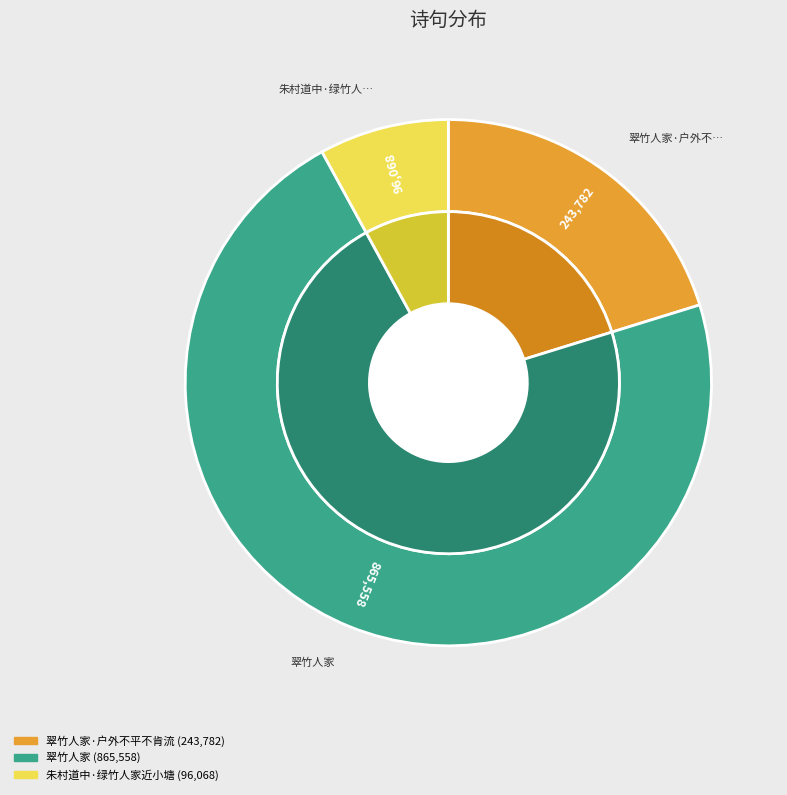

To the nearest percent, what is the average slice percentage?

33%